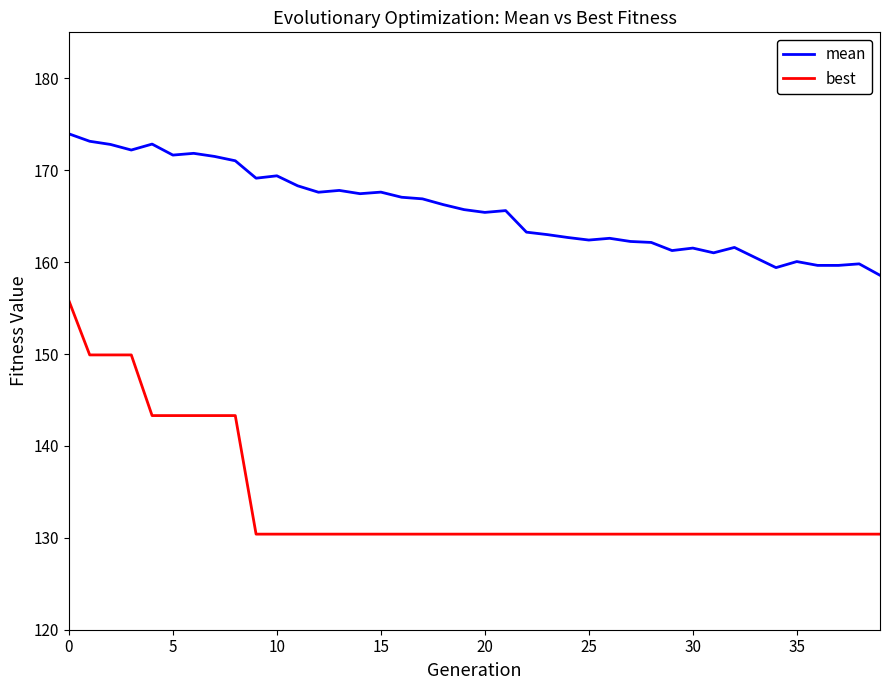

Which series has the largest range (max minus min)?

best